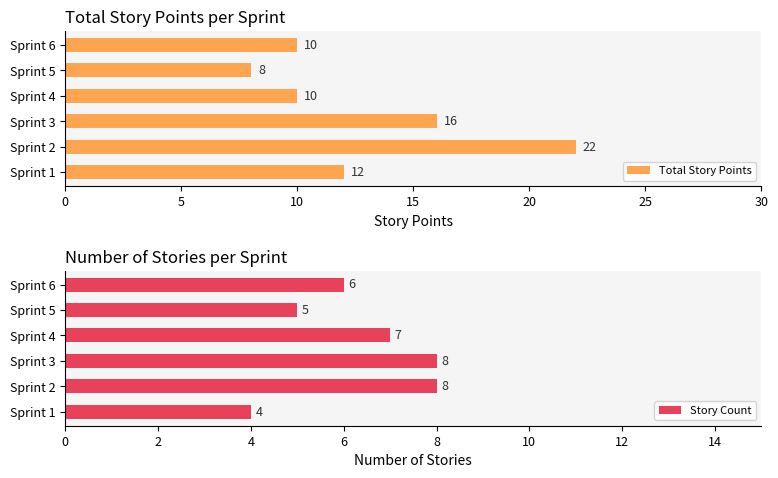

What is the difference between the Story Count values at Sprint 5 and Sprint 6?

1